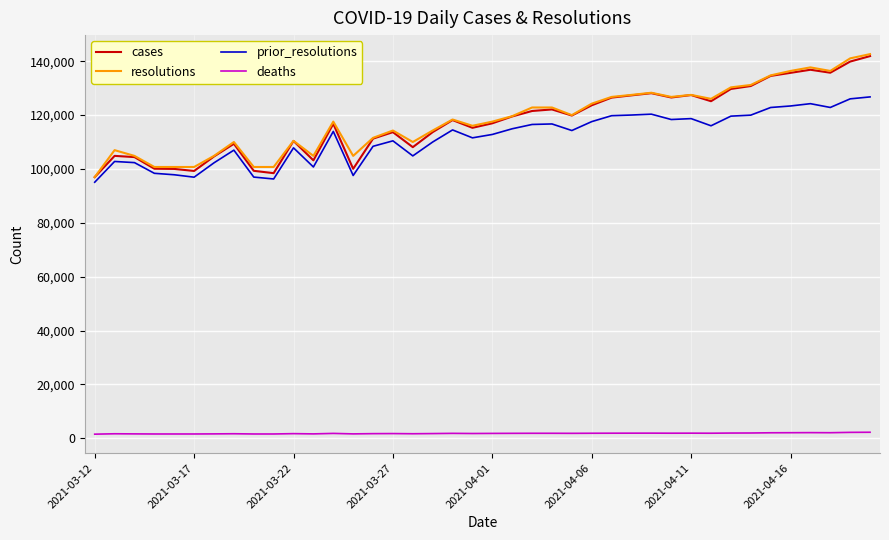

What is the lowest value of the cases series?

96965